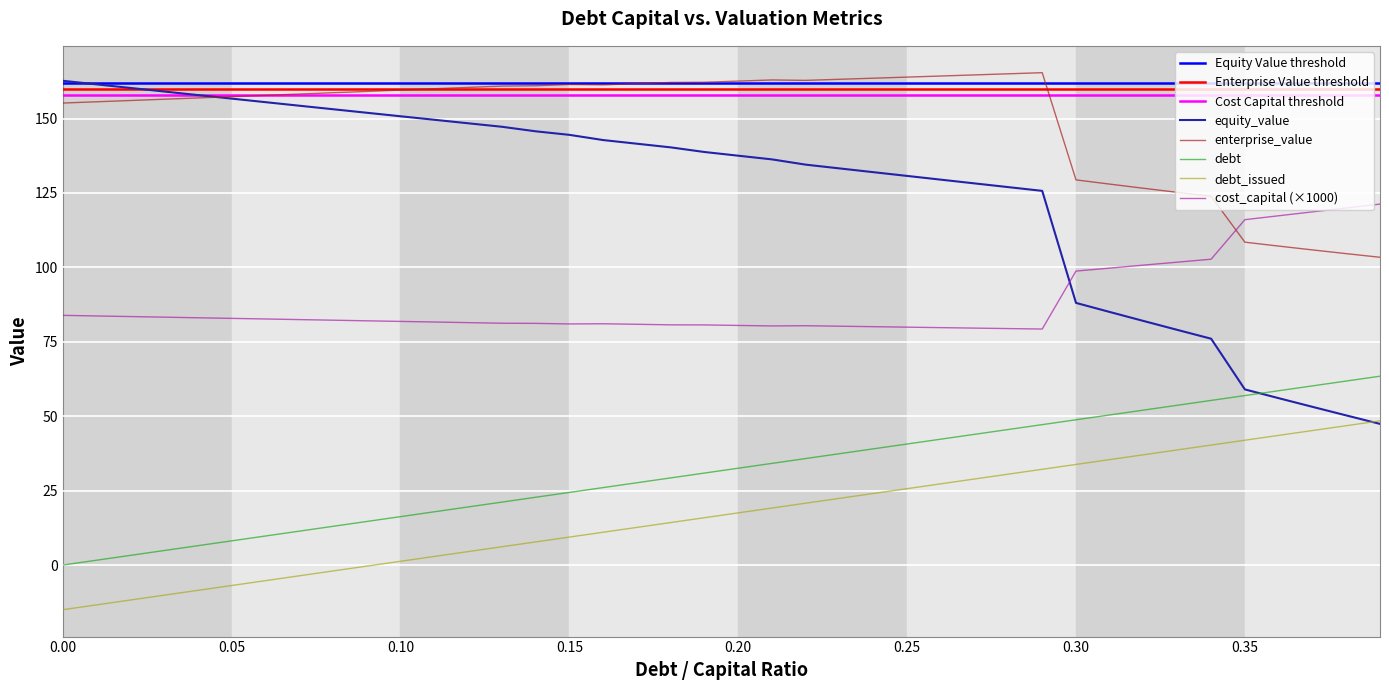

True or false: equity_value and debt_capital intersect in this chart.

True